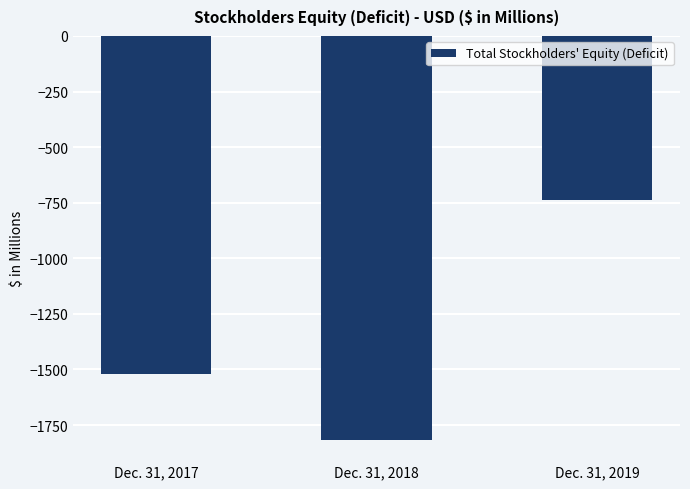

Reading left to right, what are all the values shown in this chart?

-1522	-1817	-736